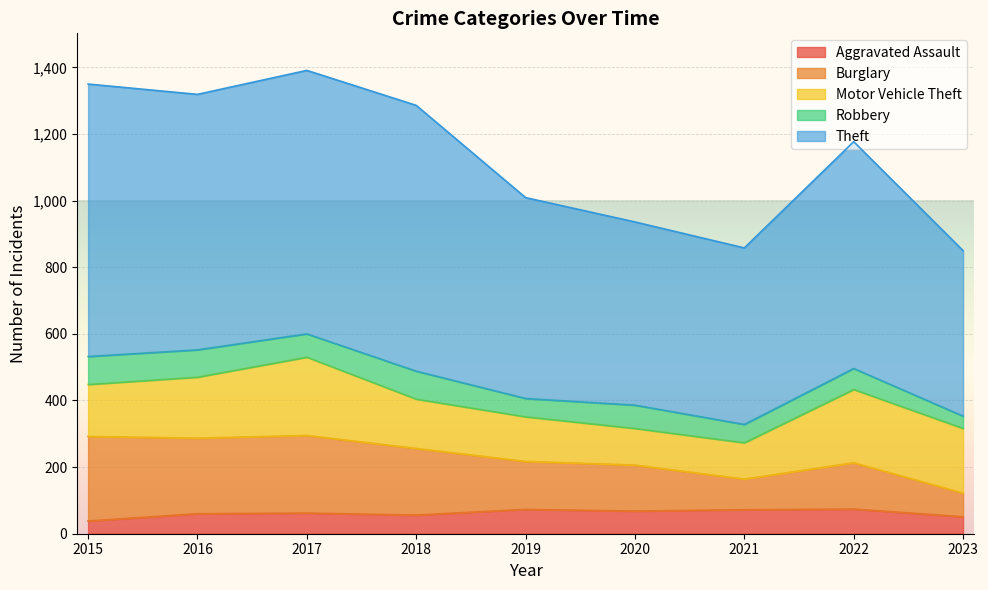

Which series has the widest spread of values?

Theft